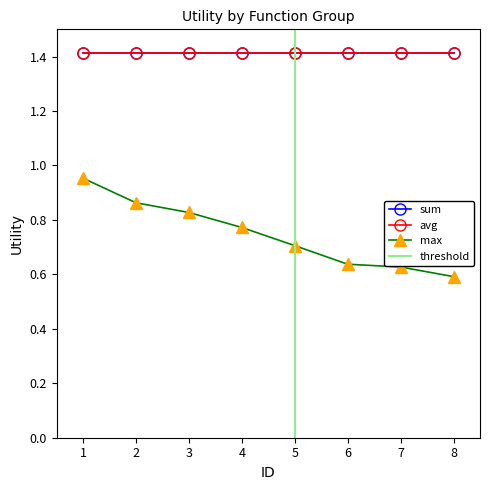

Count the max values in the range 0 to 1.

8